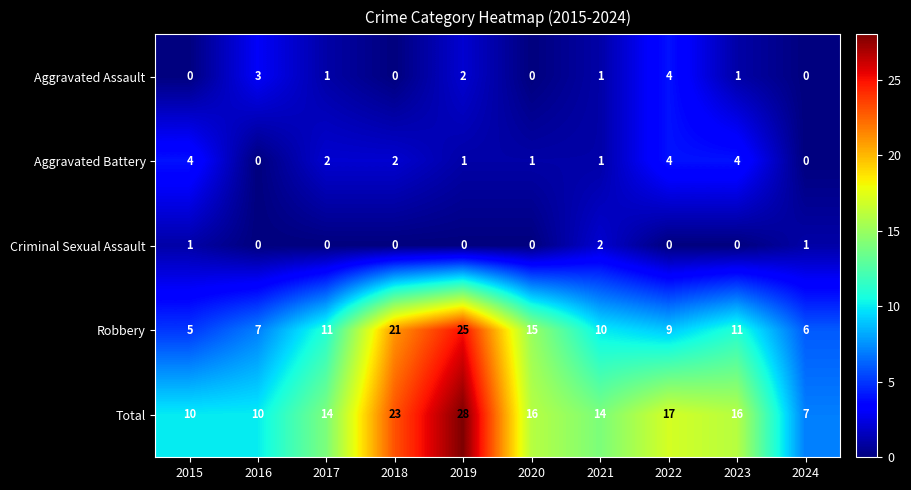

How many categories are shown in the chart?

10